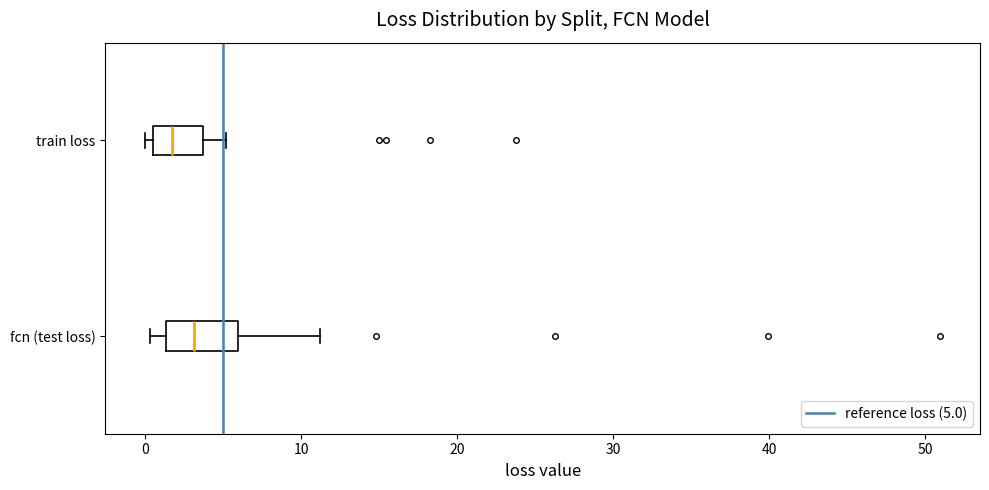

Reading bottom to top, read every box against the x-axis: the position of its median line, the range the box covers, and the ends of its whiskers. The values are not printed on the chart, so give them approximately, as read against the axis.

fcn (test loss): median 3, box 1 to 6, whiskers 0 to 11
train loss: median 2, box 1 to 4, whiskers 0 to 5